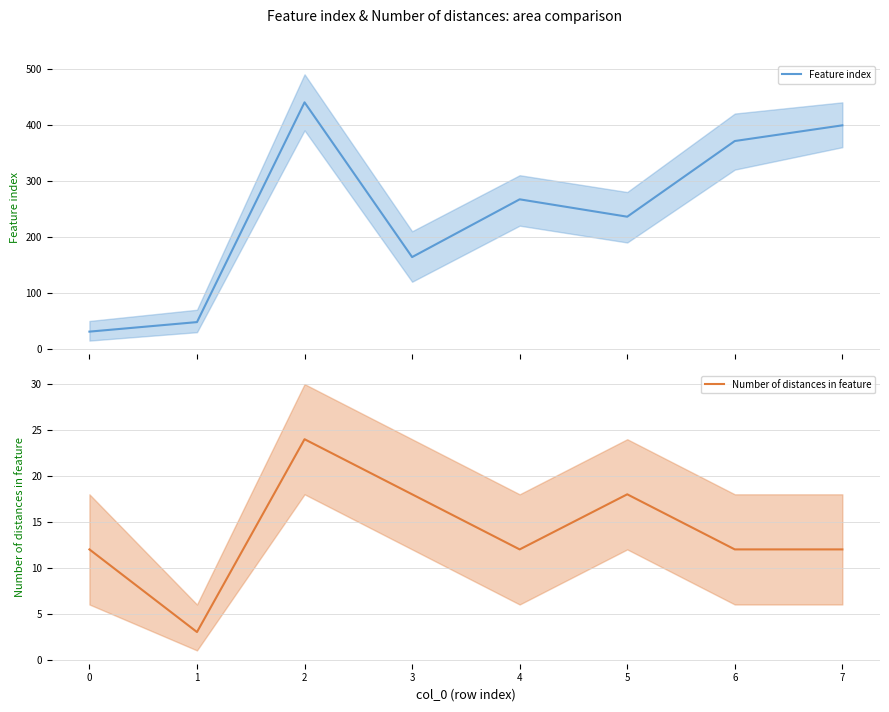

Rank the series by their average value, from highest to lowest.

Feature index, Number of distances in feature